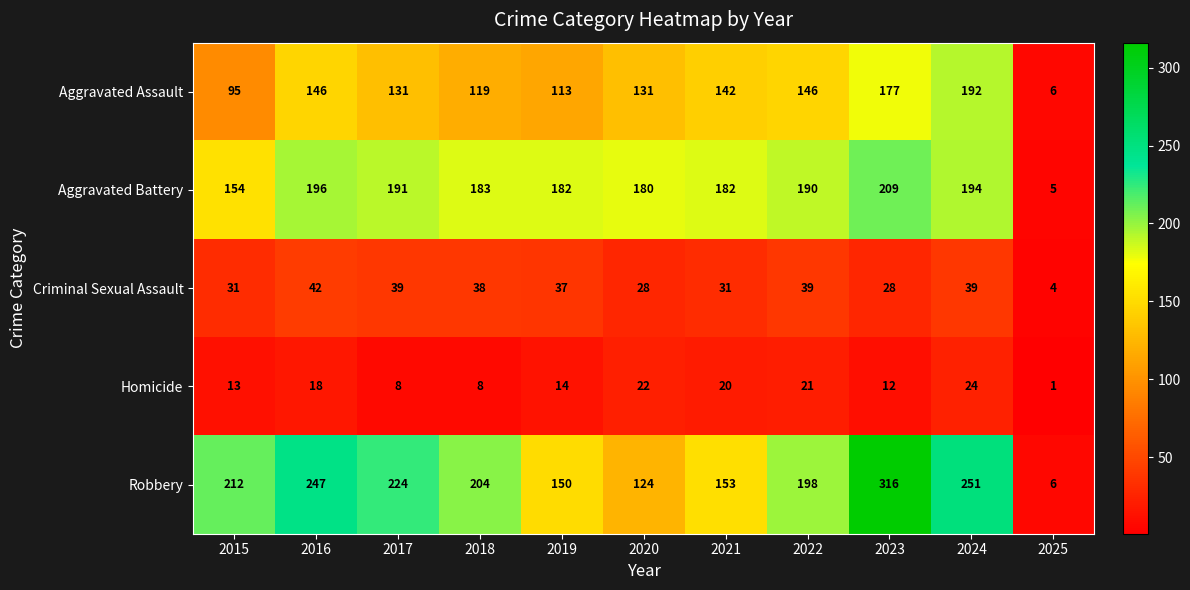

At which category is the sum across all series the highest?

2023